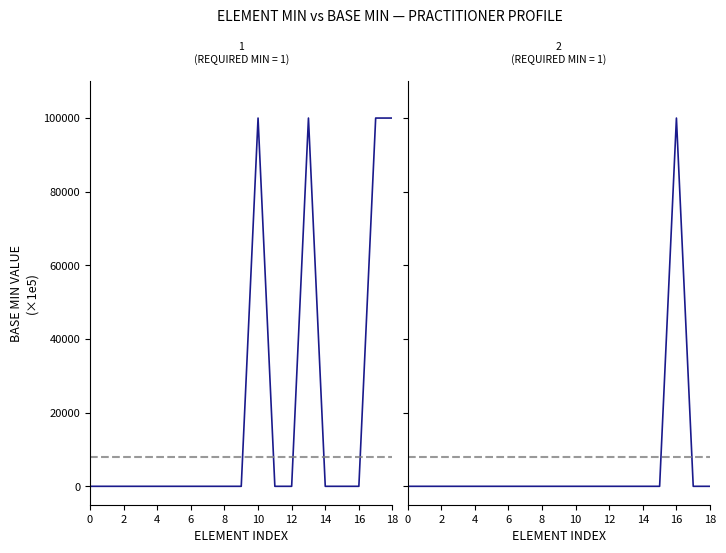

How many positive values does the Base Min (Panel 2) series have?

1